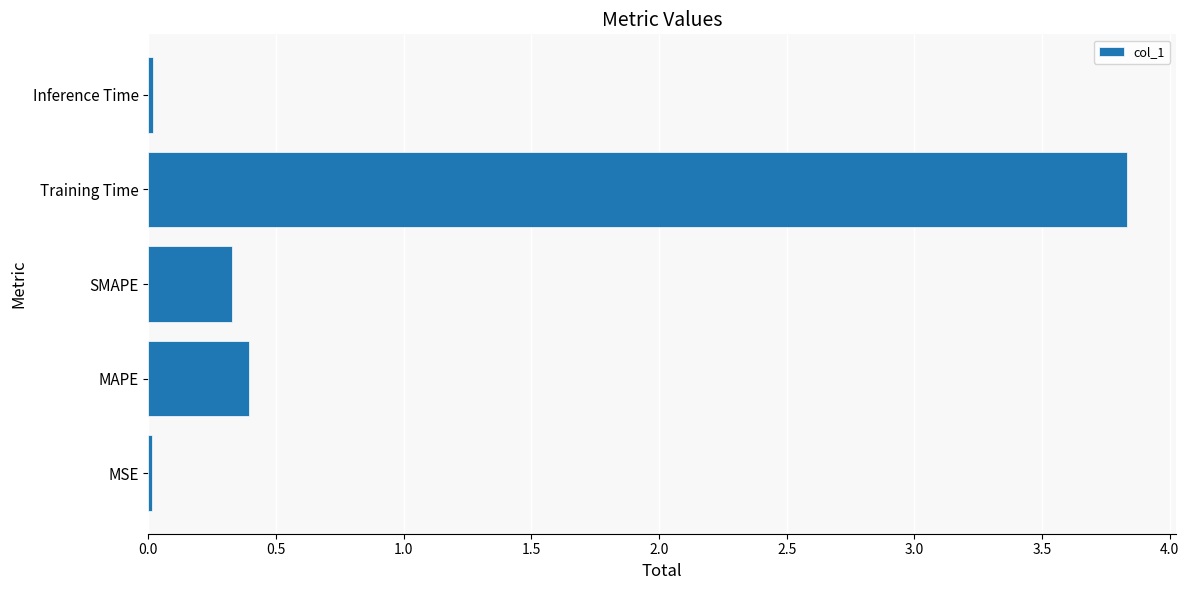

Between Inference Time and MAPE, which is larger?

MAPE